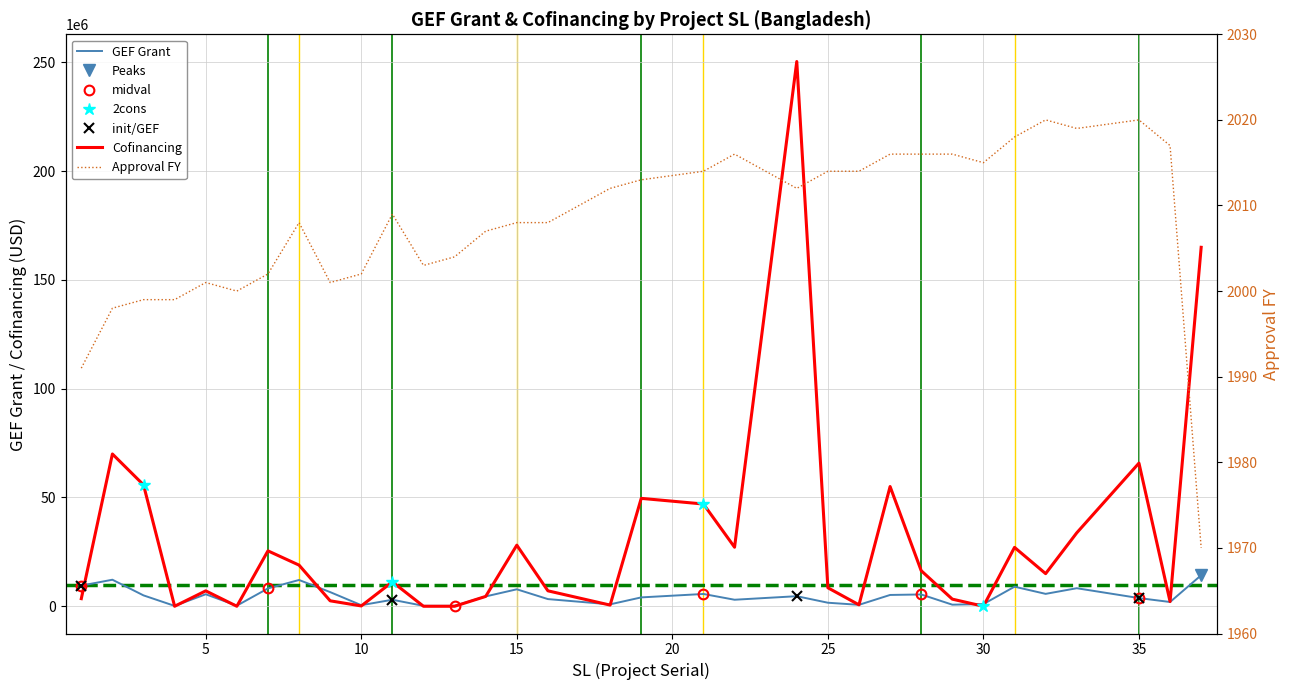

True or false: Approval FY has a value of 2016 at 27.

True